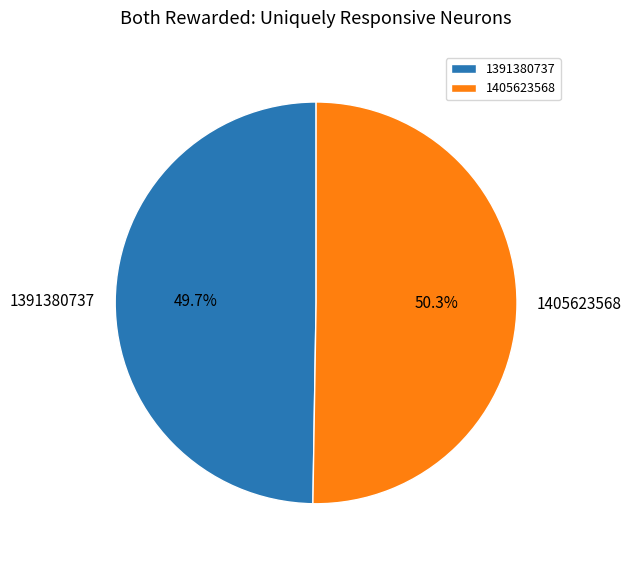

What is the majority slice?

1405623568